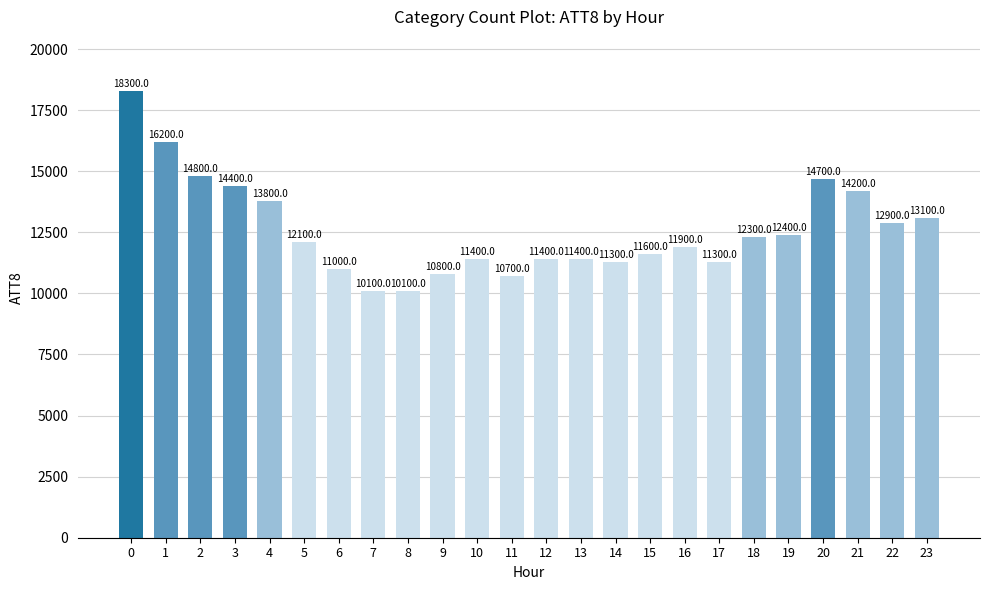

The chart shows a value of 17358 at 5. True or false?

False